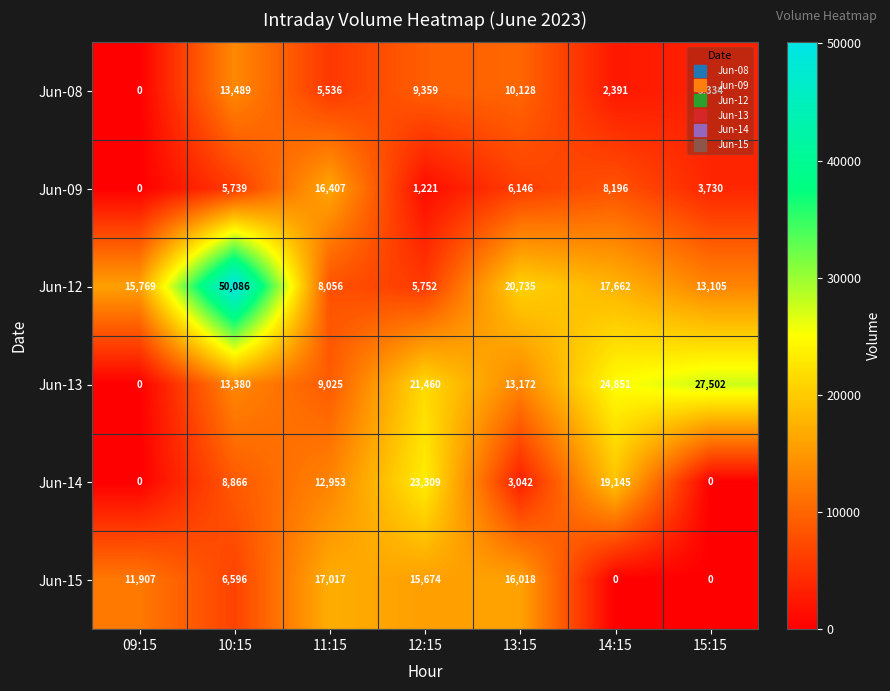

What is the maximum value shown in the chart?

50086